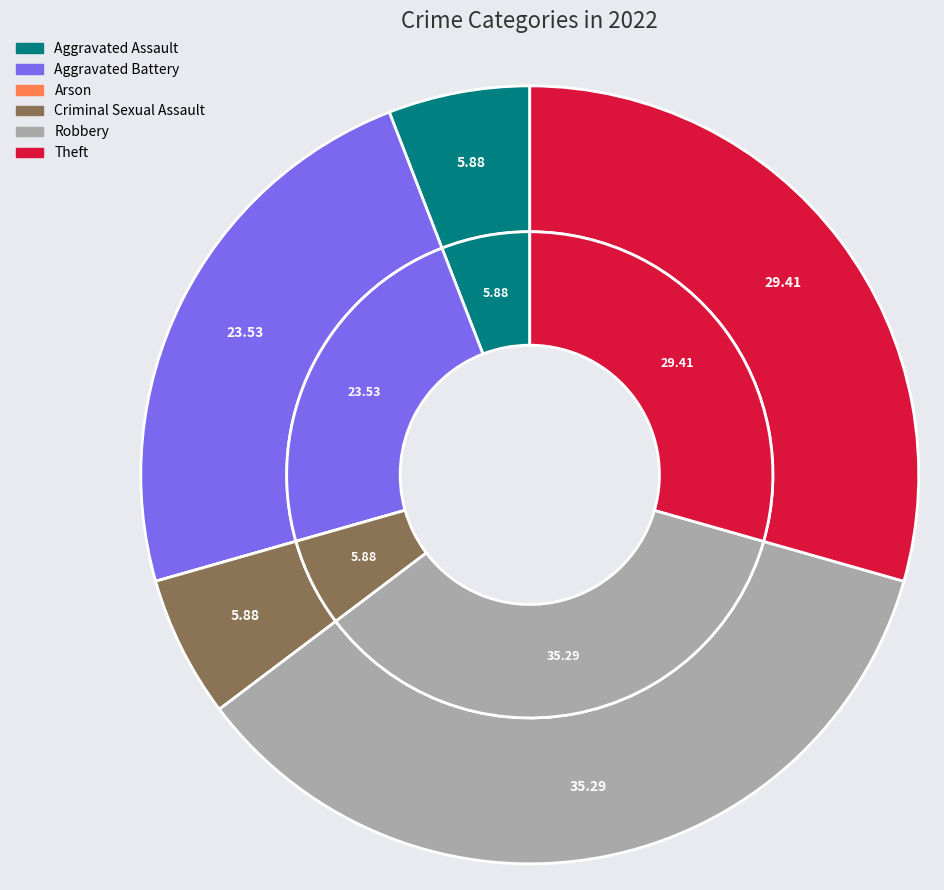

Which category has the smallest portion of the pie?

Arson